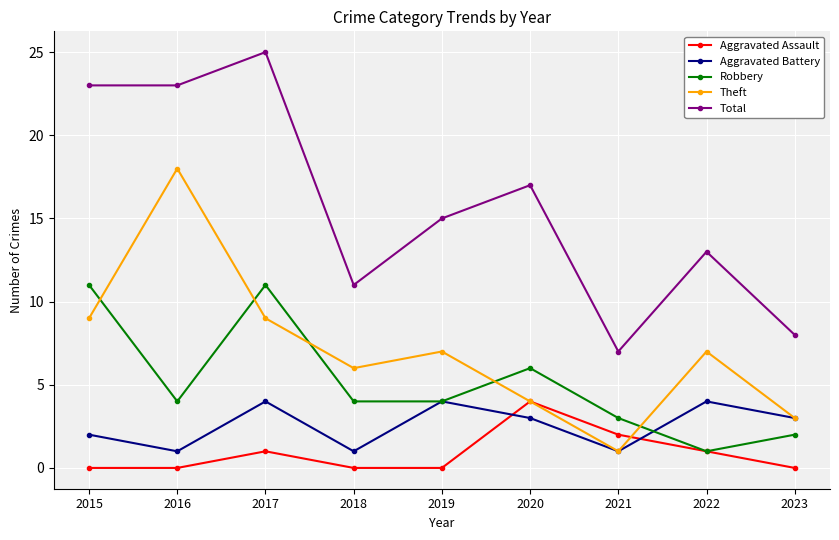

What is the minimum value for Total?

7